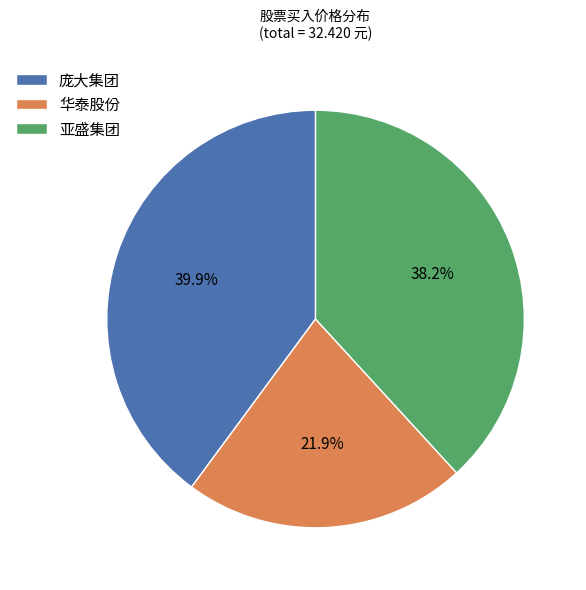

What is the smallest slice in the pie chart?

华泰股份